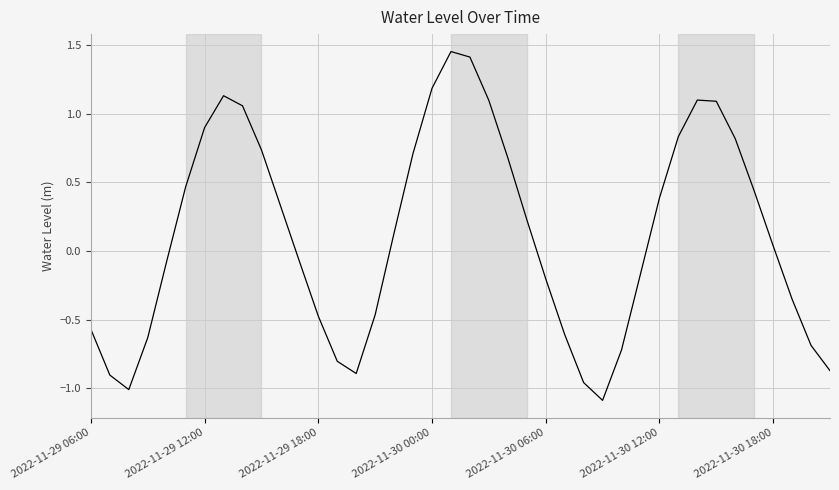

What is the difference between the maximum and minimum values?

2.5